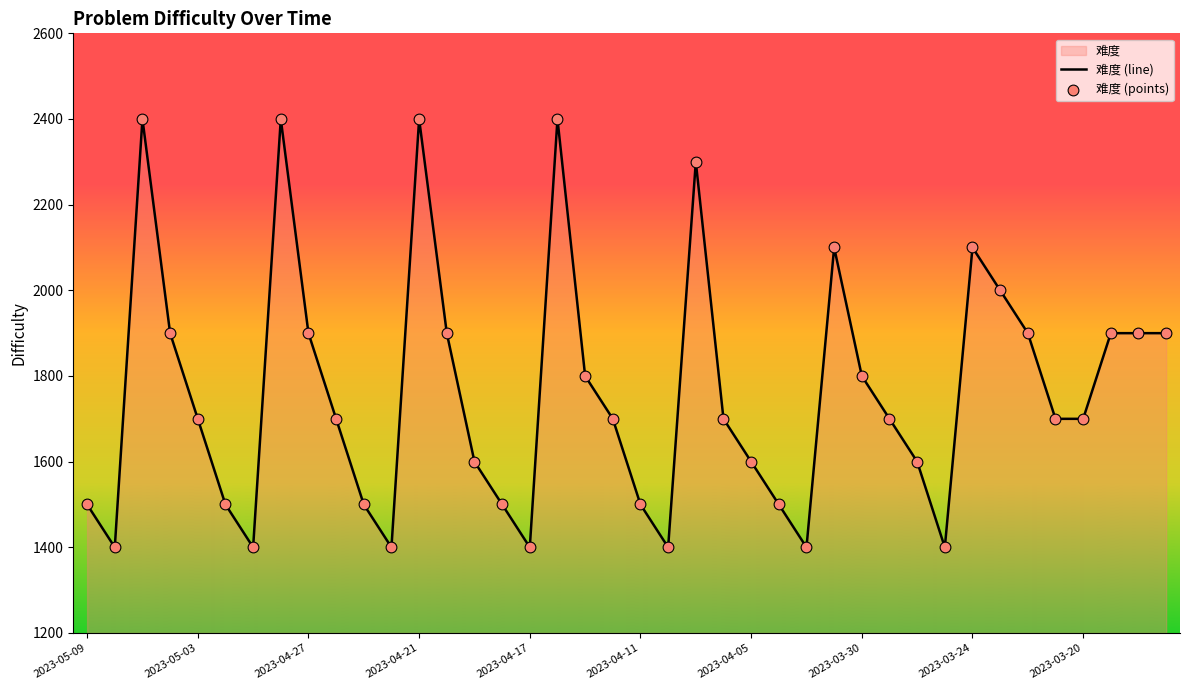

What is the maximum value shown in the chart?

2400